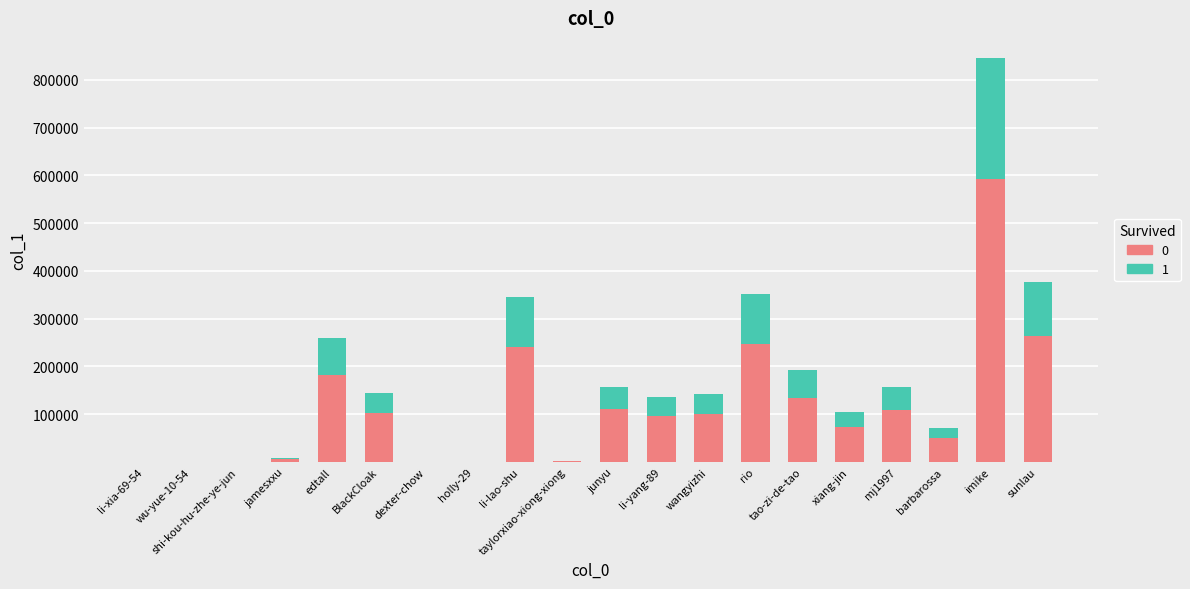

What is the total value across all series at BlackCloak?

145333.0